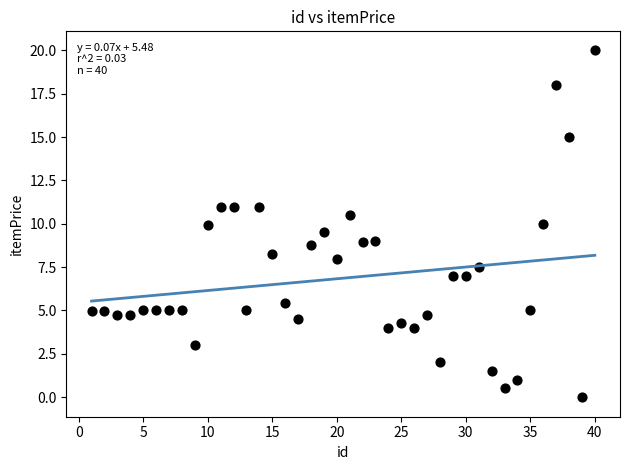

What is the range of X values (max minus min)?

39.0